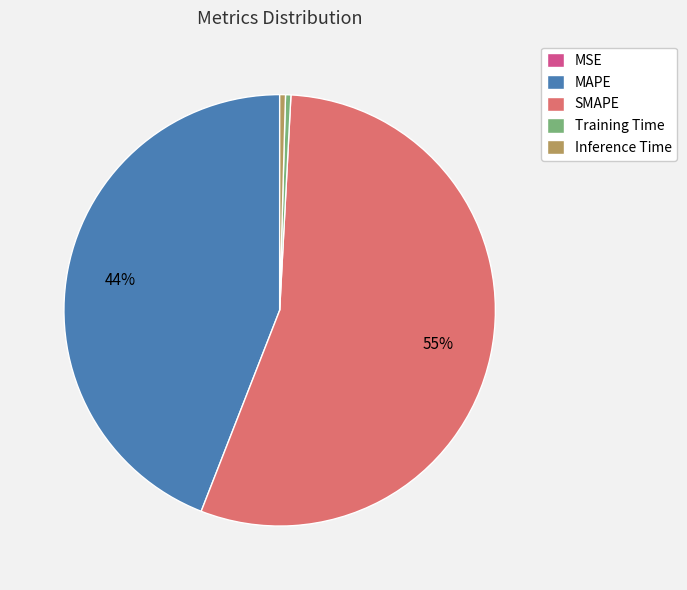

Combined, do Inference Time and Training Time account for over 50%?

No